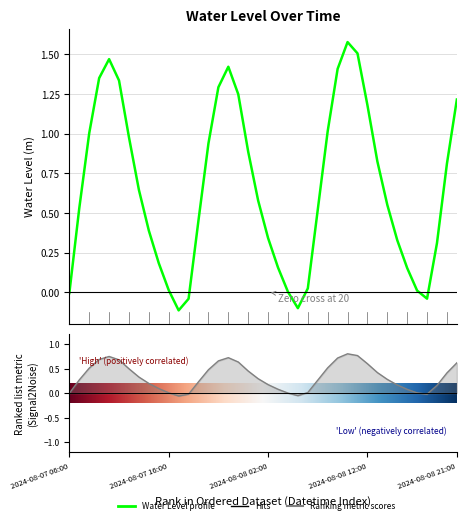

True or false: the data shows 0.6 at 2024-08-08 08:00.

False